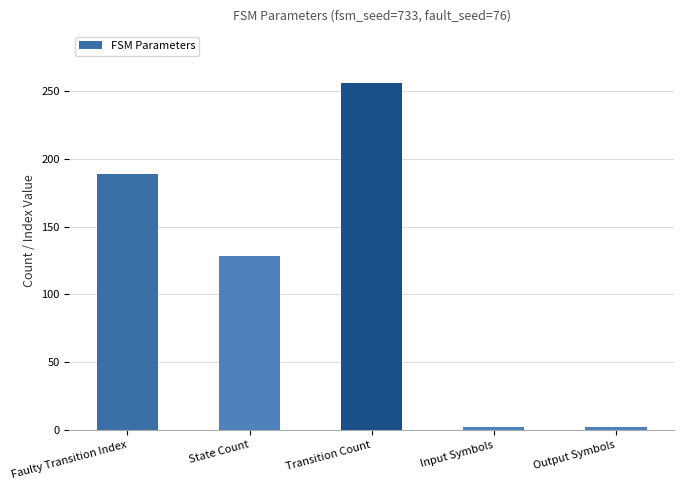

Are the bars grouped side by side (vs. stacked)?

No